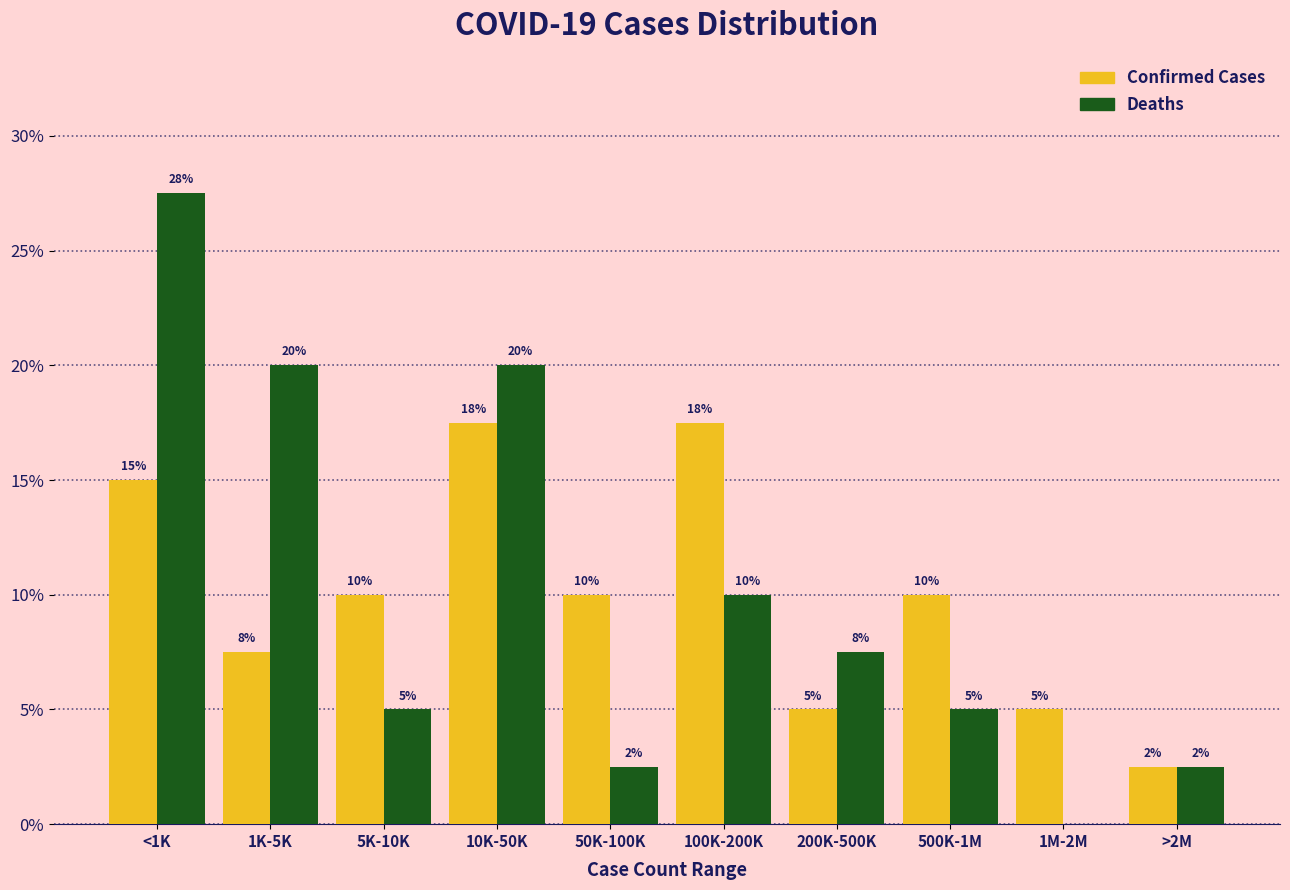

Where does the Deaths series first go above 7?

<1K